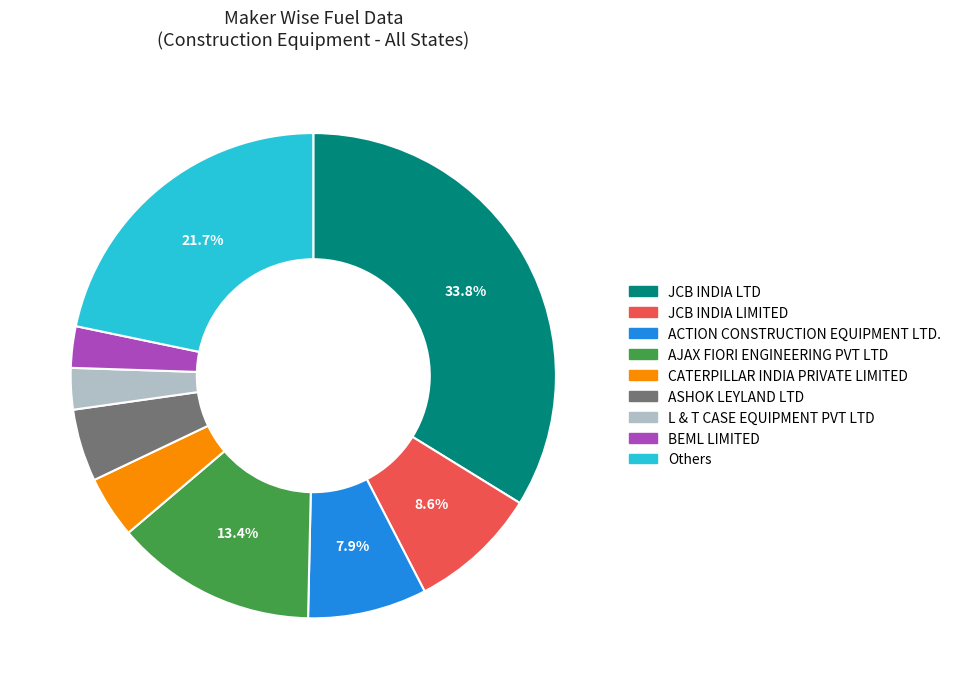

Is the sum of CATERPILLAR INDIA PRIVATE LIMITED and ACTION CONSTRUCTION EQUIPMENT LTD. greater than half?

No